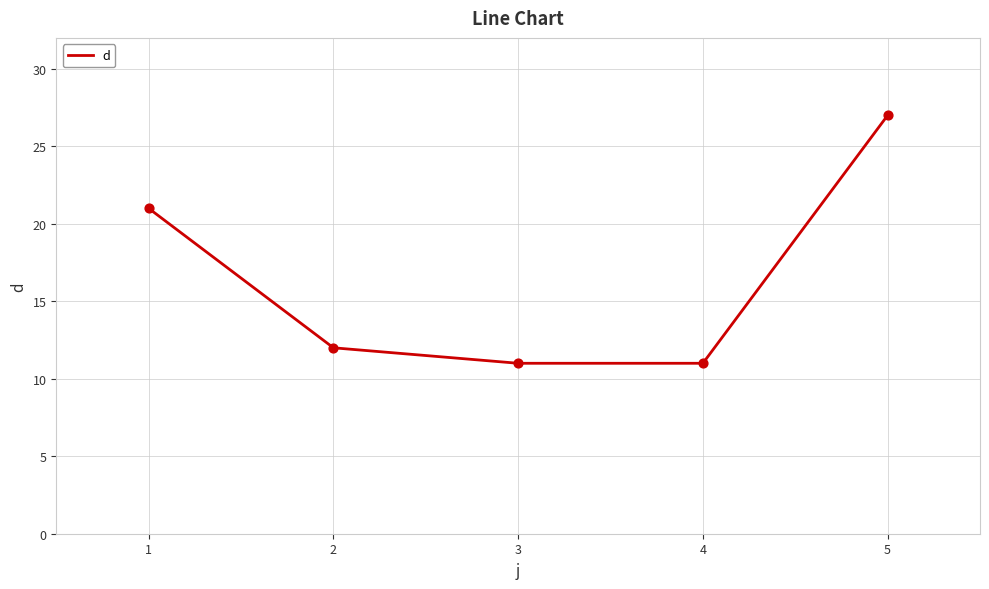

What is the change in value from 4 to 5?

+16